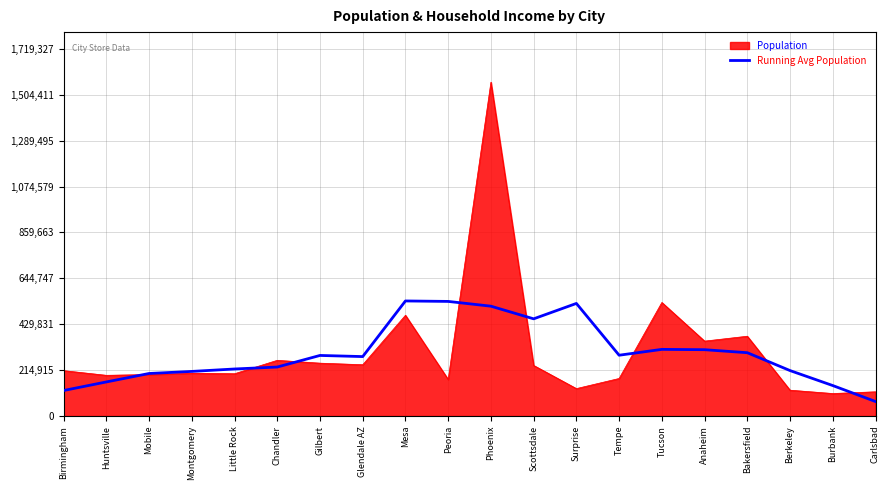

Rank the series by their maximum value, from lowest to highest.

Running Avg Population, Population